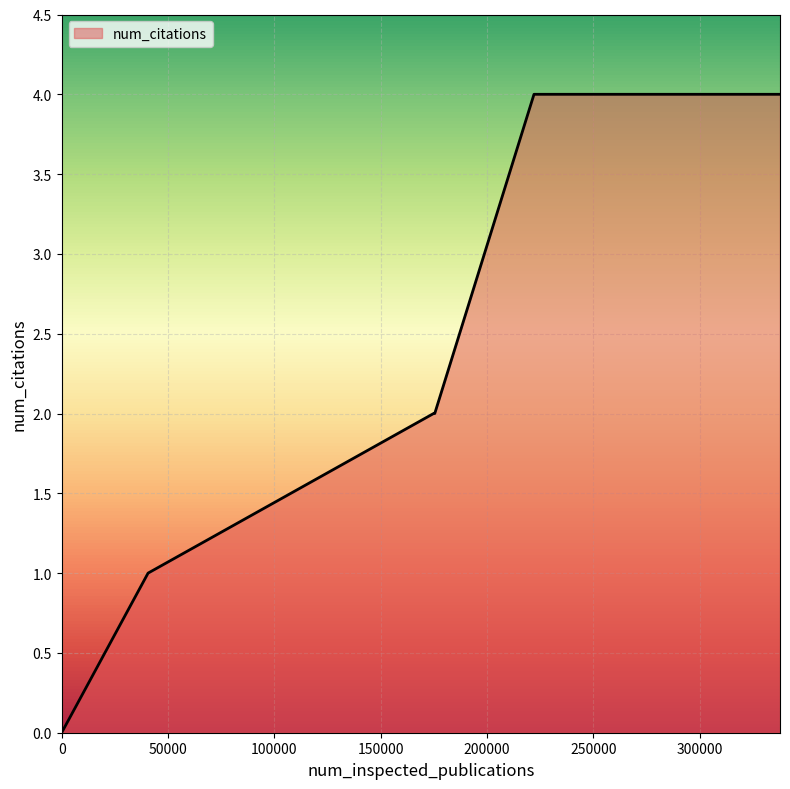

Count the values in the range 1 to 4.

5